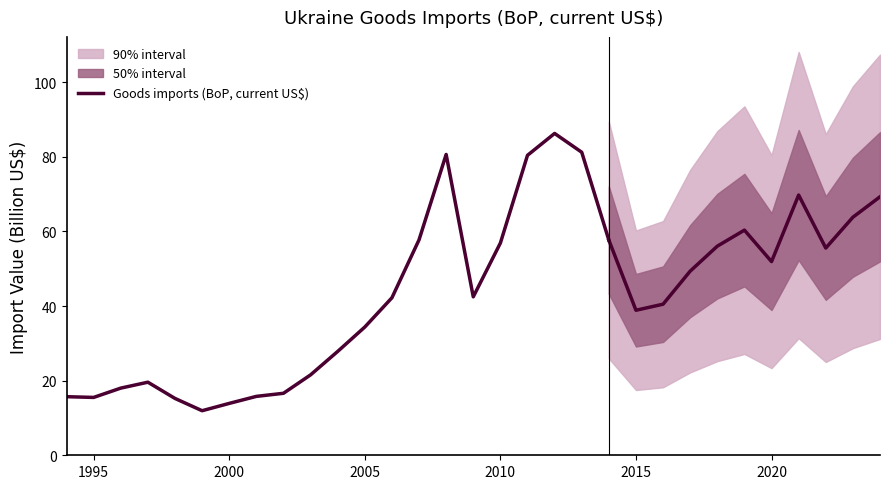

What is the value of the 18th point from the left?

80.4